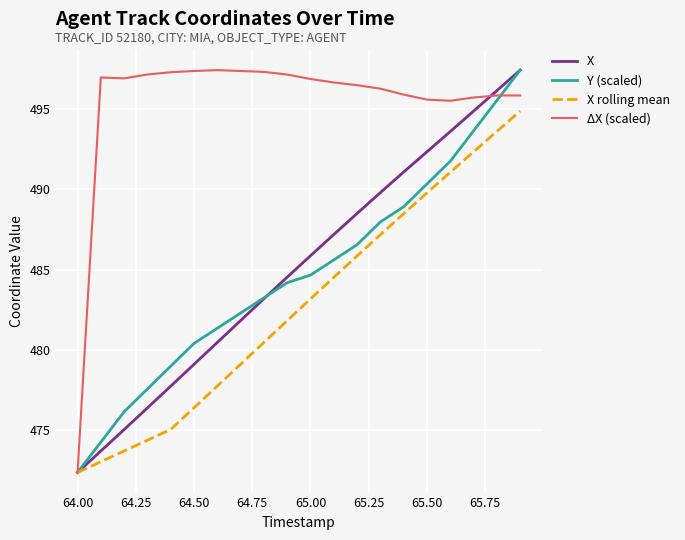

What is the minimum value for ΔX (scaled)?

472.3